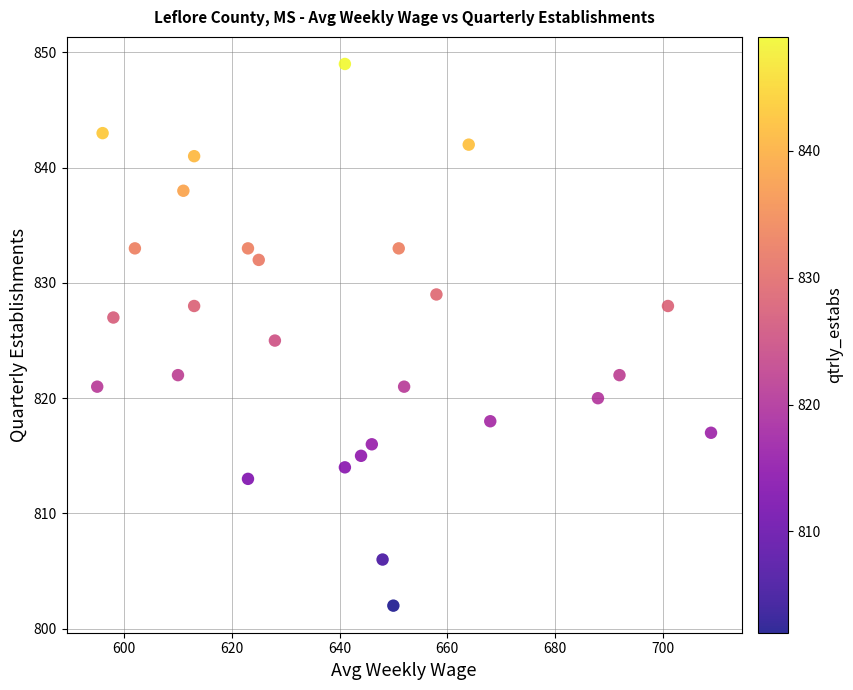

What is the range of Y values (max minus min)?

47